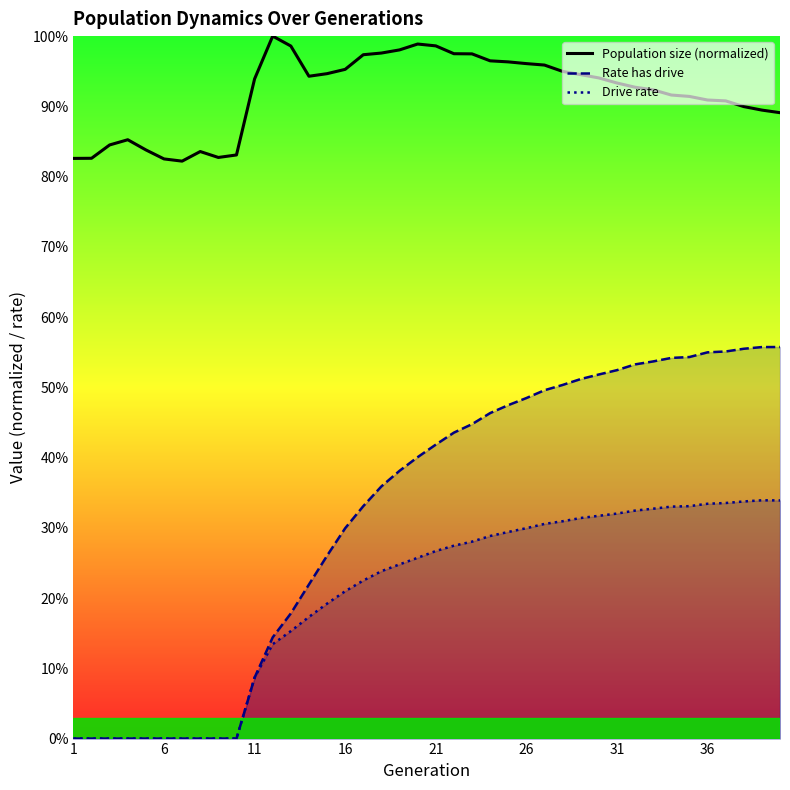

Does the chart have visible grid lines?

No